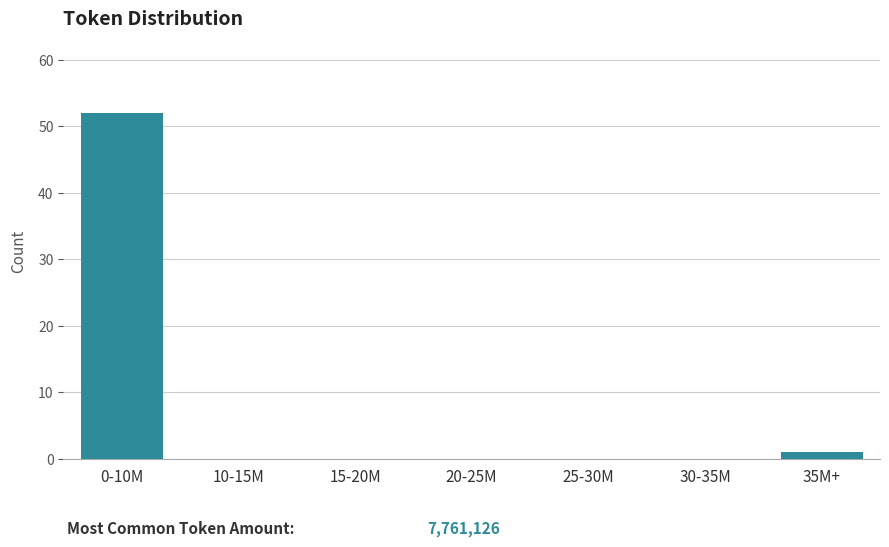

Reading left to right, transcribe all the data shown in this chart.

0-10M=52	10-15M=0	15-20M=0	20-25M=0	25-30M=0	30-35M=0	35M+=1